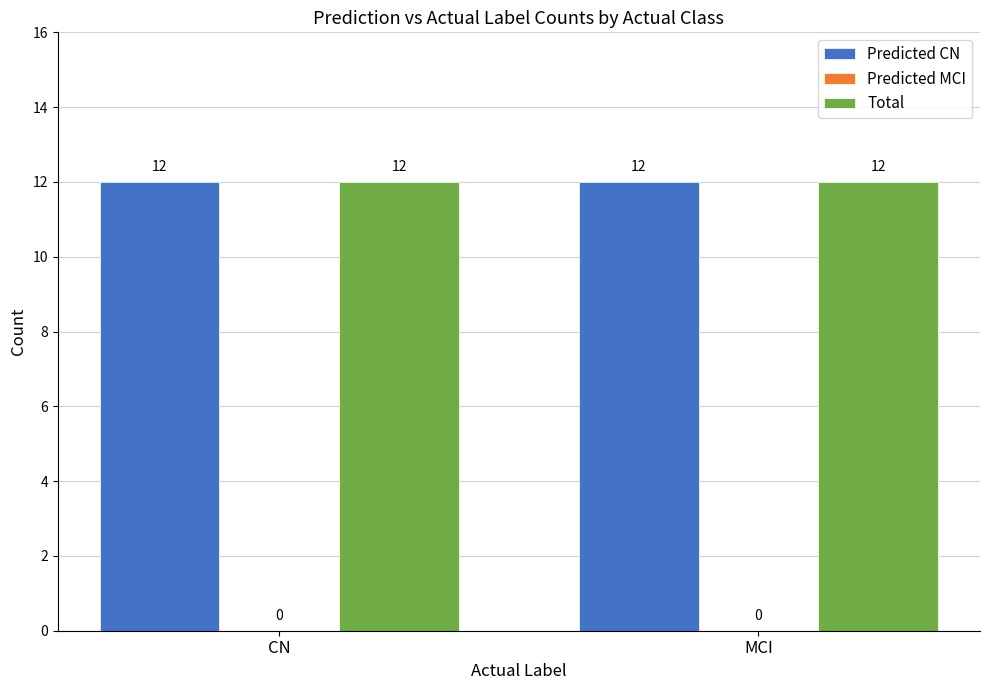

What is the value of the Total bar at the 1st from the left?

12